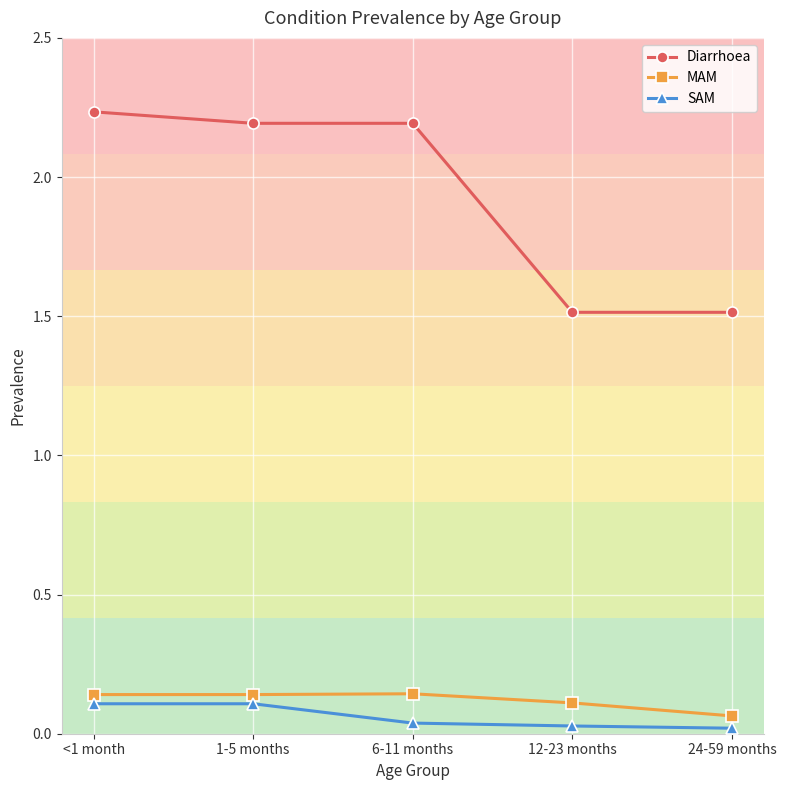

Is it true that MAM equals 0.1 at 6-11 months?

True